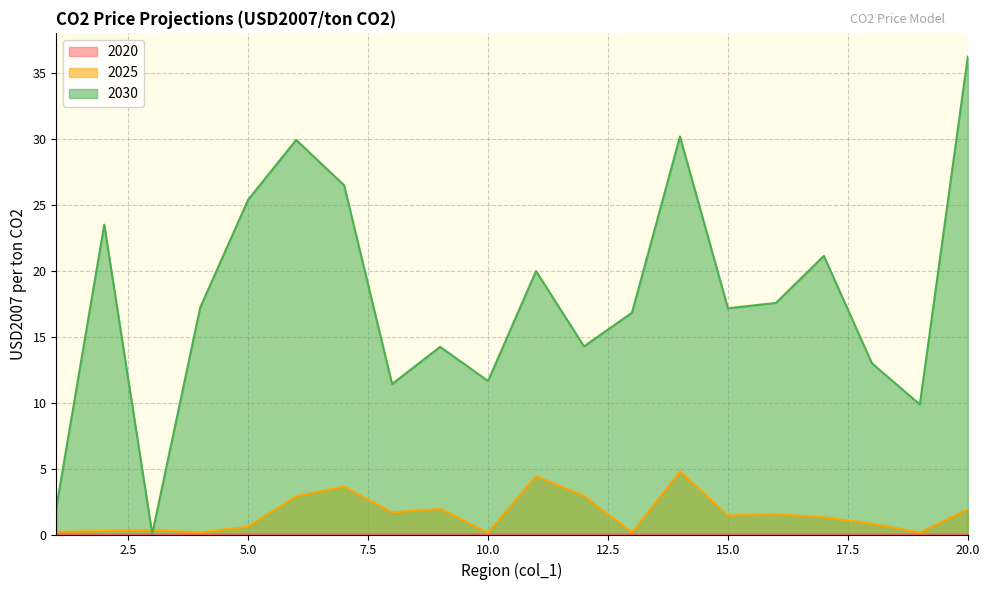

Which series has the largest total across all categories?

2030